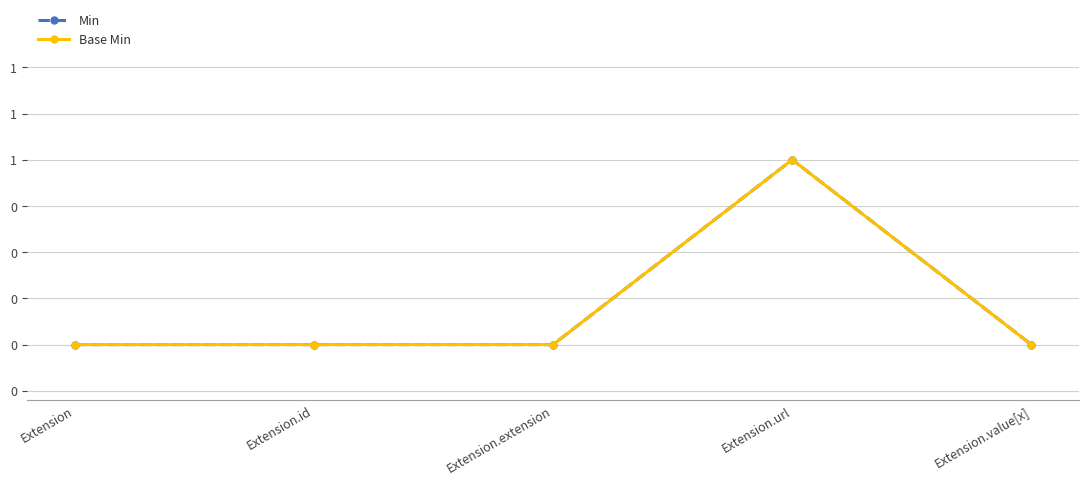

What position from the right is Extension.id?

4